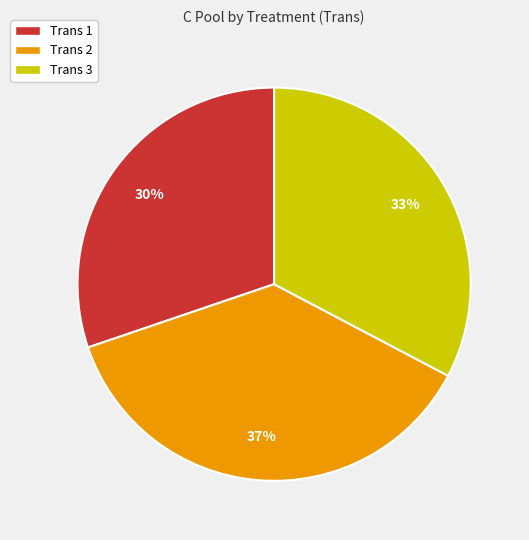

Does any single category account for the majority?

No